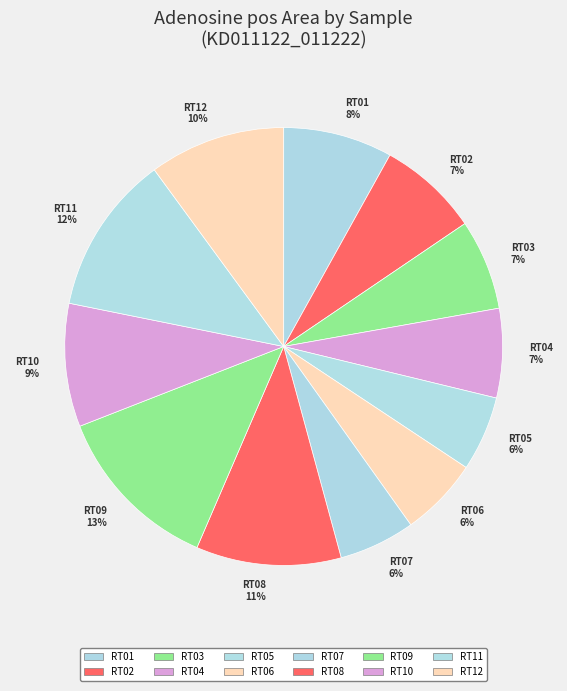

Which slice is the largest?

RT09